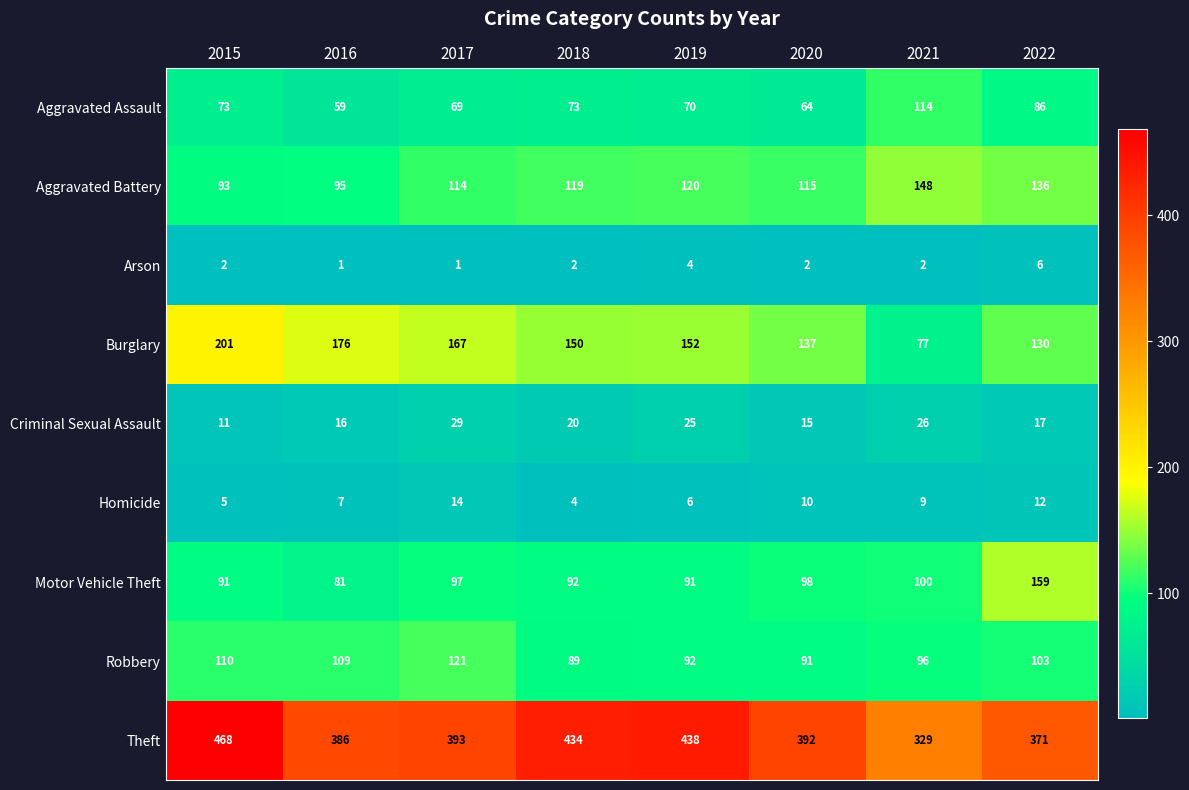

Count the number of categories in the chart.

8